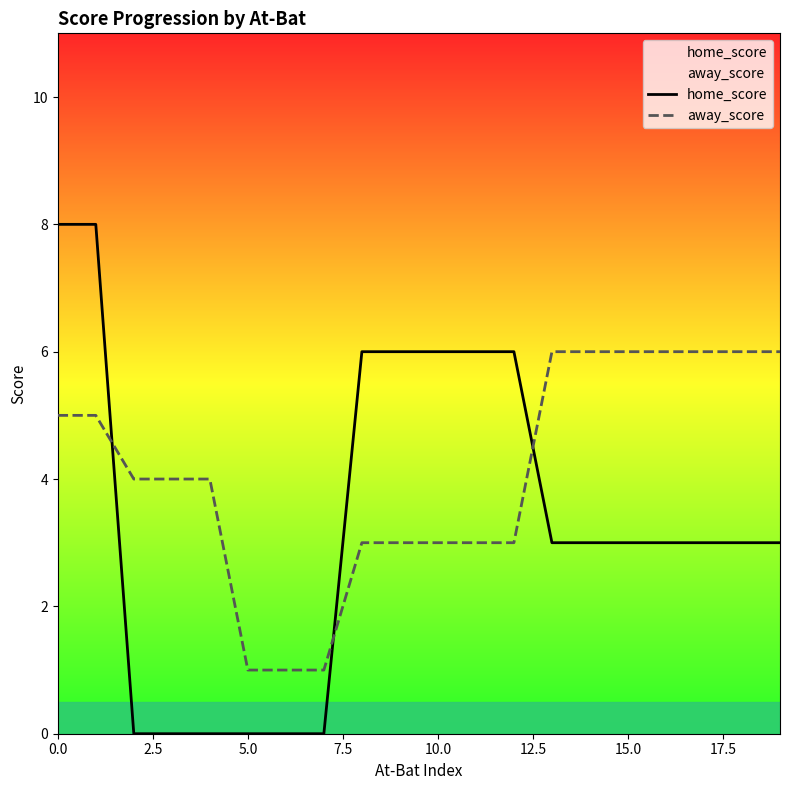

What is the sum of the home_score values at 10 and 11?

12